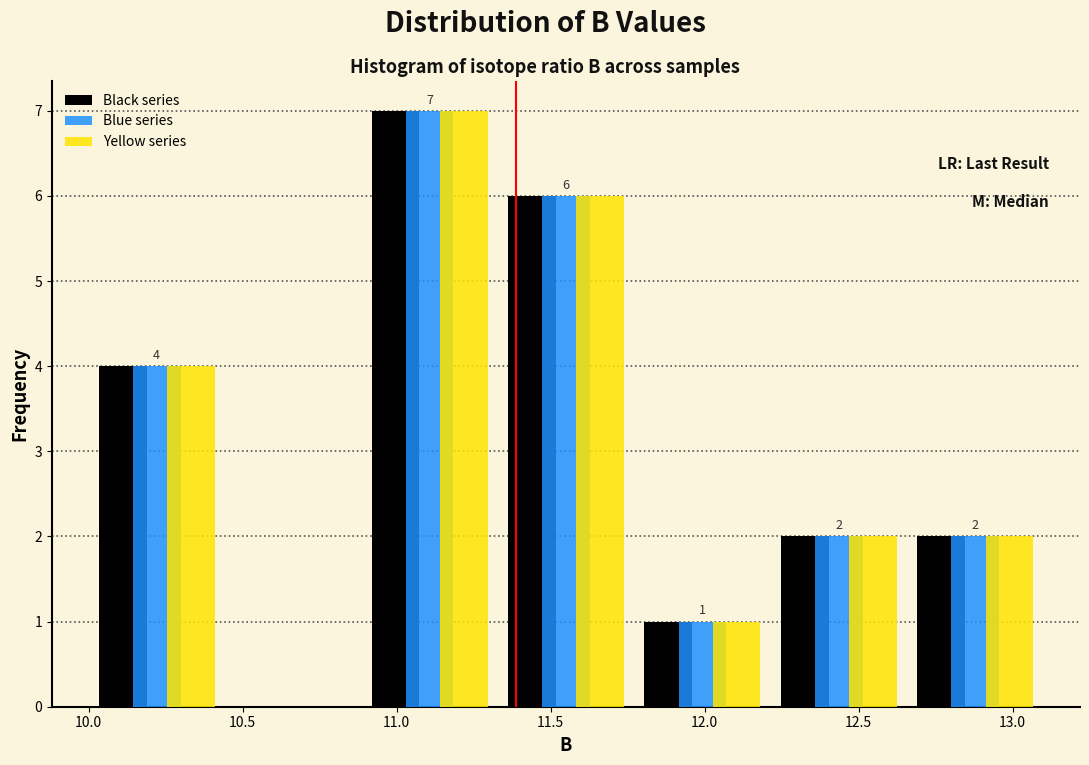

In the Blue series series, which range on the x-axis has the tallest bar?

10.90 to 11.35